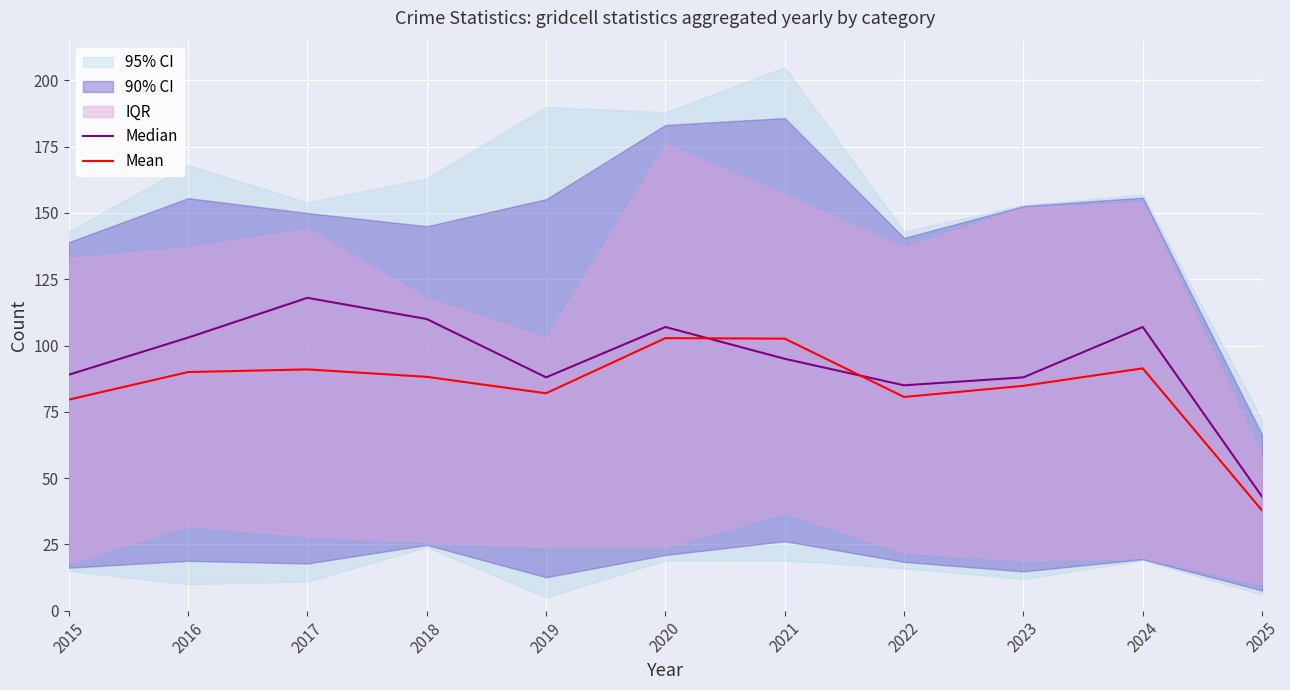

Is the value of Median at 2021 greater than the value of Mean at 2020?

No